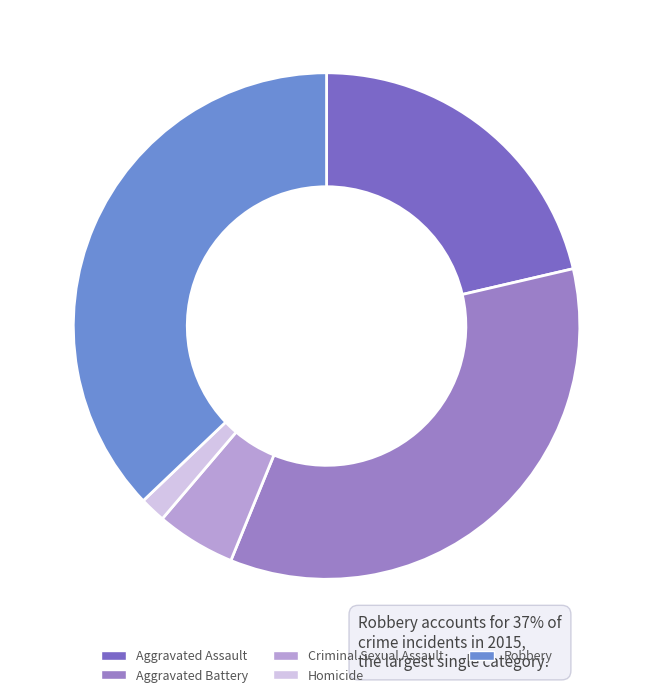

To the nearest percent, what is the difference between the Robbery and Aggravated Assault slice percentages?

16%